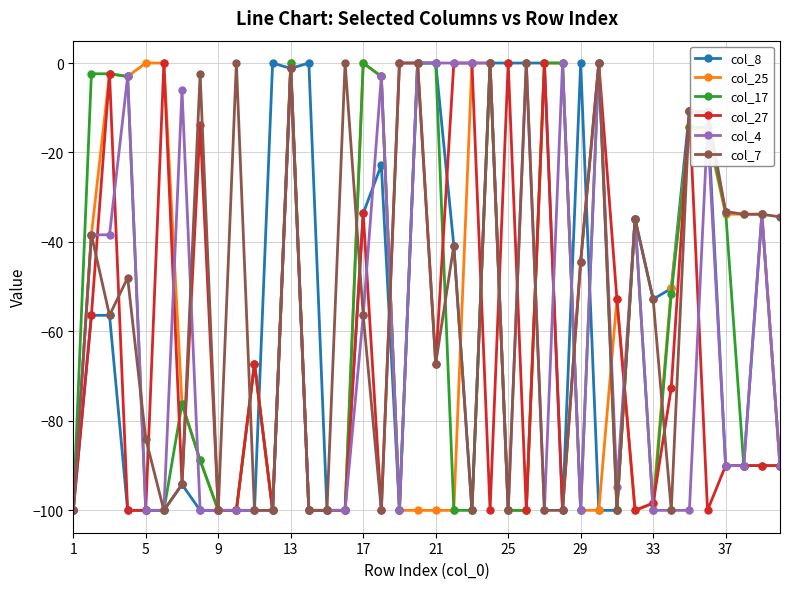

True or false: col_25 has more than 2 interior local peaks.

True